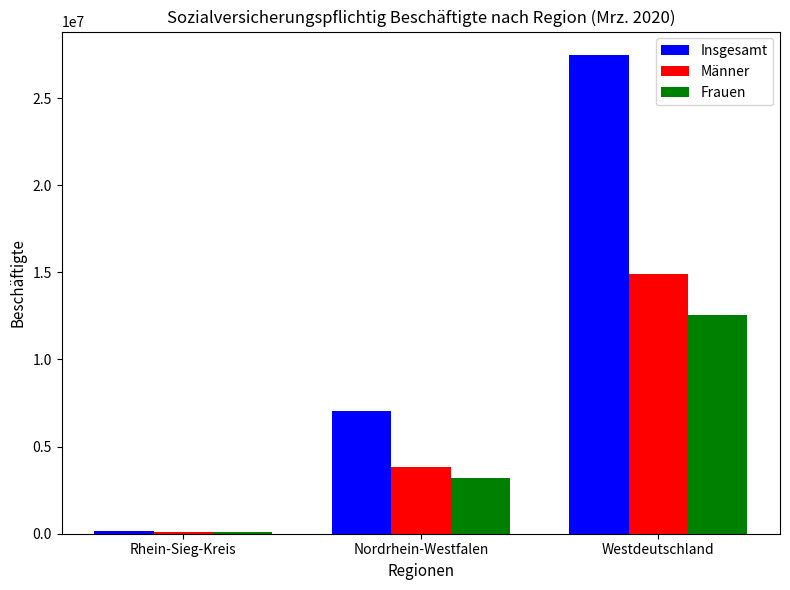

What is the highest value of the Frauen series?

12554983